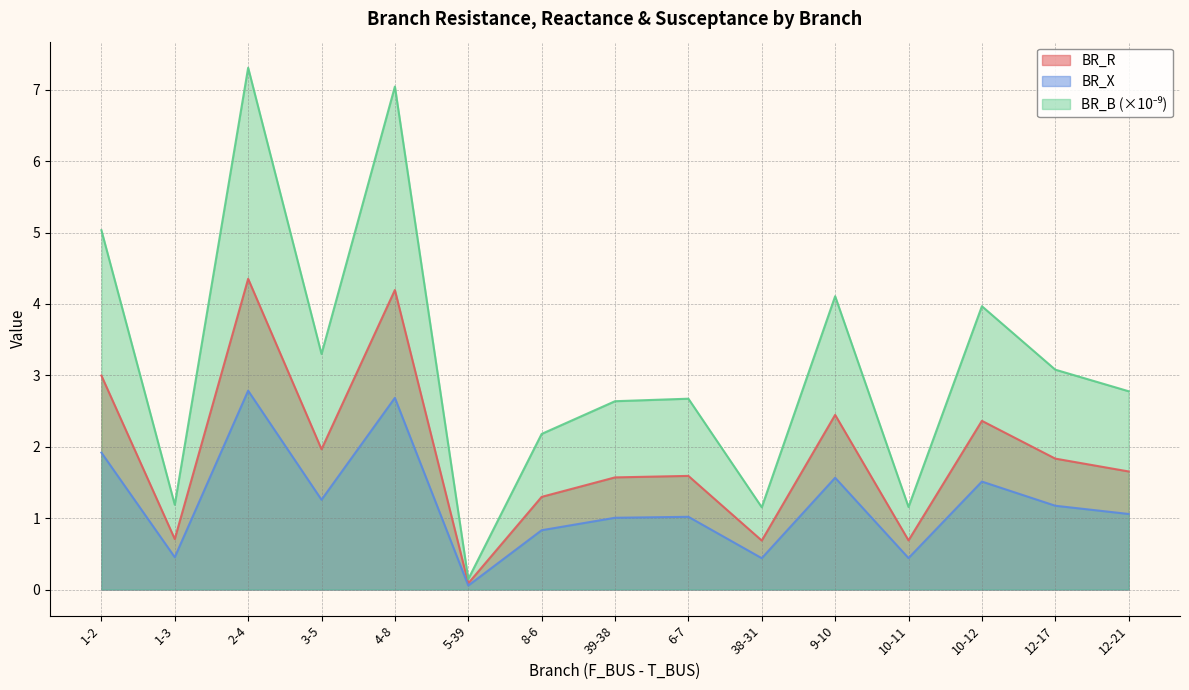

List the series in order of their peak value, highest first.

BR_B, BR_R, BR_X